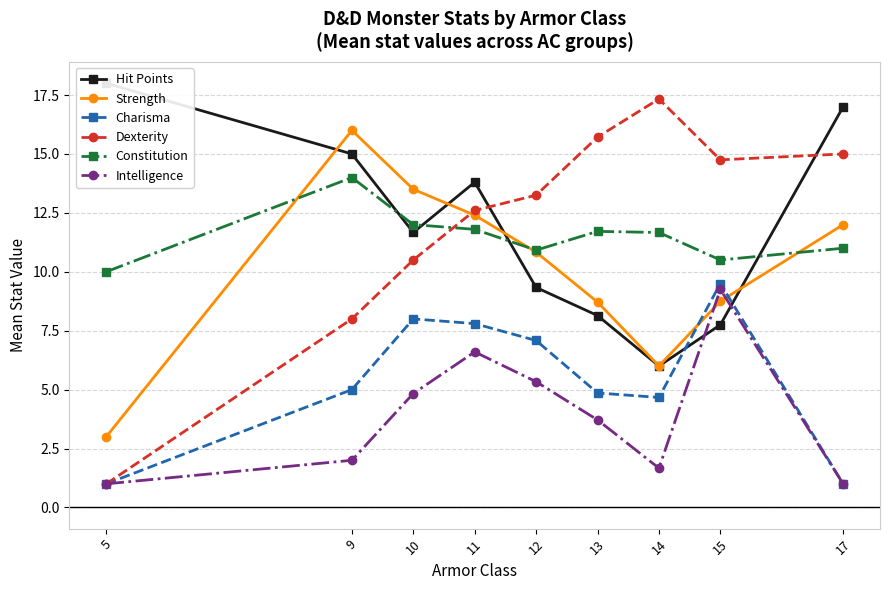

Reading left to right, what are all the values shown in this chart?

Hit Points: 18.0	15.0	11.7	13.8	9.3	8.1	6.0	7.8	17.0
Strength: 3.0	16.0	13.5	12.4	10.8	8.7	6.0	8.8	12.0
Charisma: 1.0	5.0	8.0	7.8	7.1	4.9	4.7	9.5	1.0
Dexterity: 1.0	8.0	10.5	12.6	13.2	15.7	17.3	14.8	15.0
Constitution: 10.0	14.0	12.0	11.8	10.9	11.7	11.7	10.5	11.0
Intelligence: 1.0	2.0	4.8	6.6	5.3	3.7	1.7	9.2	1.0